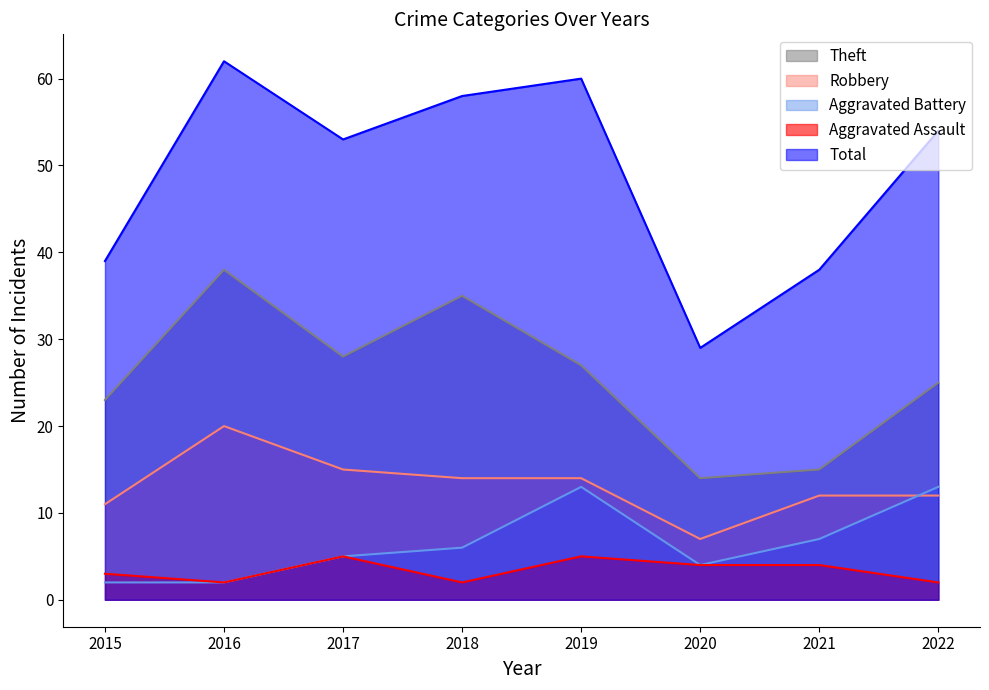

Reading left to right, what are all the values shown in this chart?

Theft: 23	38	28	35	27	14	15	25
Robbery: 11	20	15	14	14	7	12	12
Aggravated Battery: 2	2	5	6	13	4	7	13
Aggravated Assault: 3	2	5	2	5	4	4	2
Total: 39	62	53	58	60	29	38	54